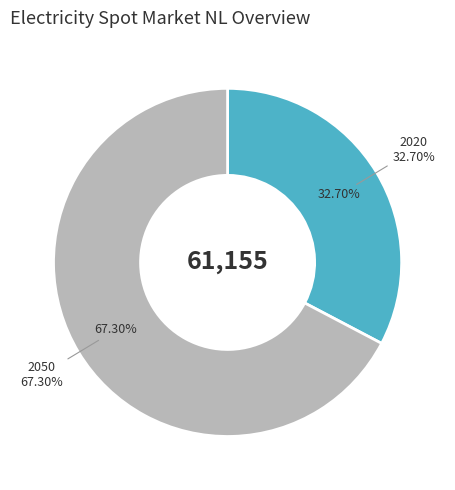

Is there a majority slice in this chart?

Yes